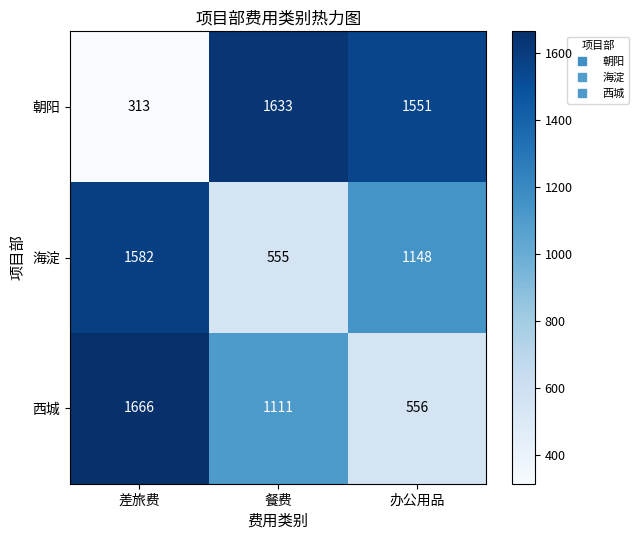

Which series has the largest total across all categories?

朝阳